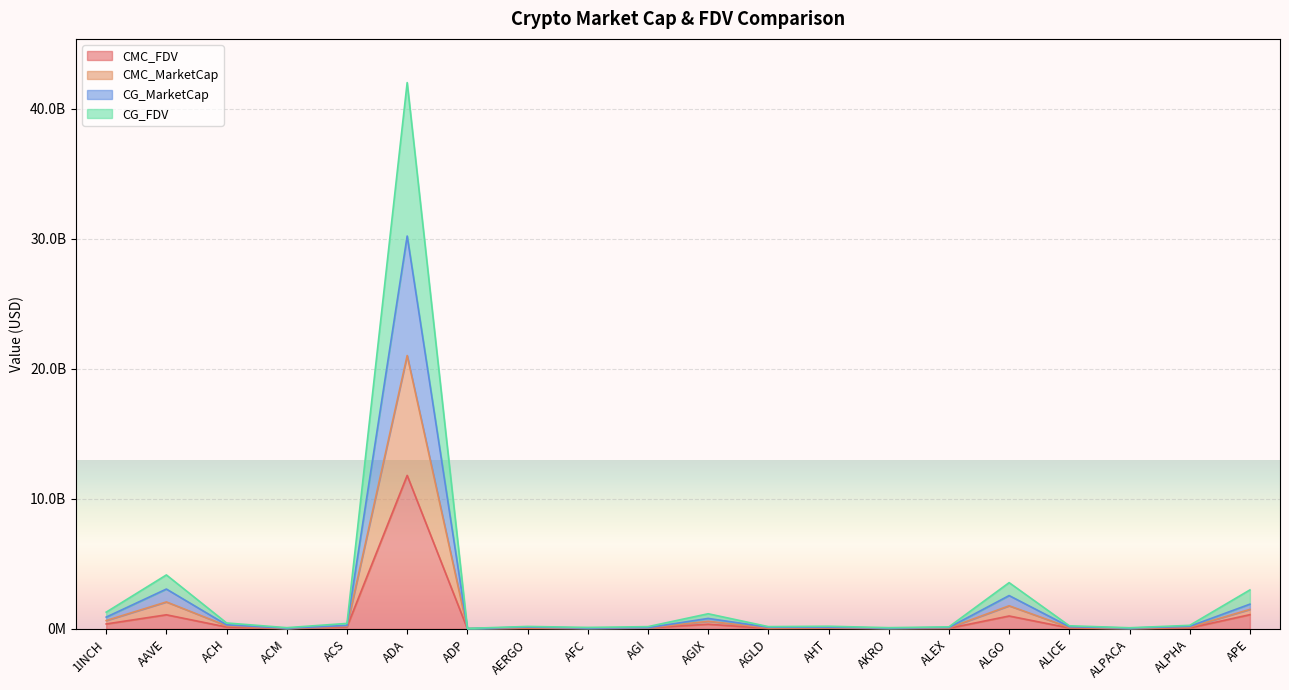

What are all the series names shown in the legend?

CMC_FDV, CMC_MarketCap, CG_MarketCap, CG_FDV